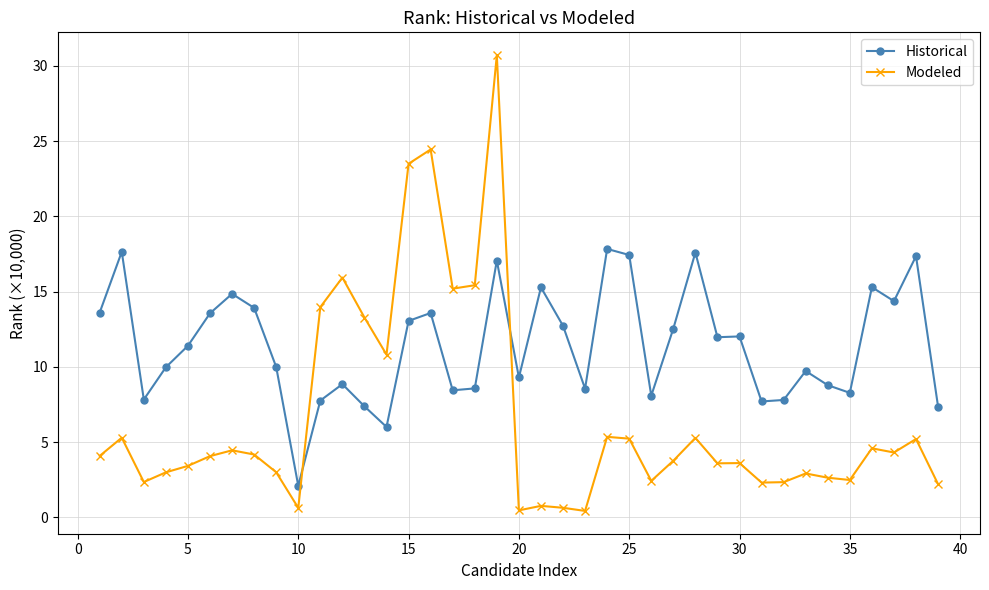

What are all the series names shown in the legend?

Historical, Modeled